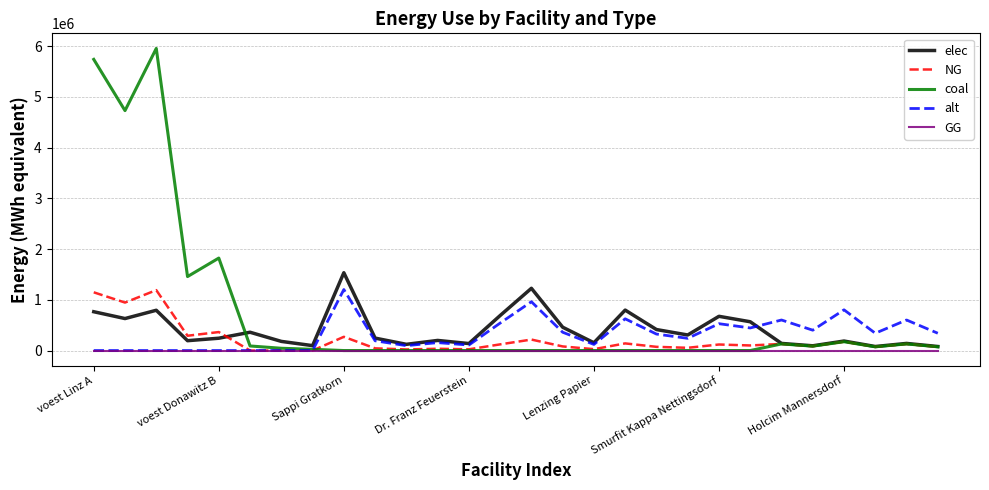

Which series has the widest spread of values?

coal